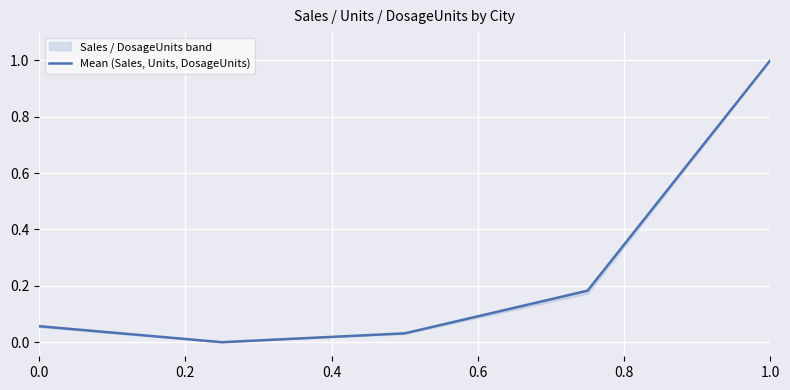

The value at 0.4 is 0.0. True or false?

False